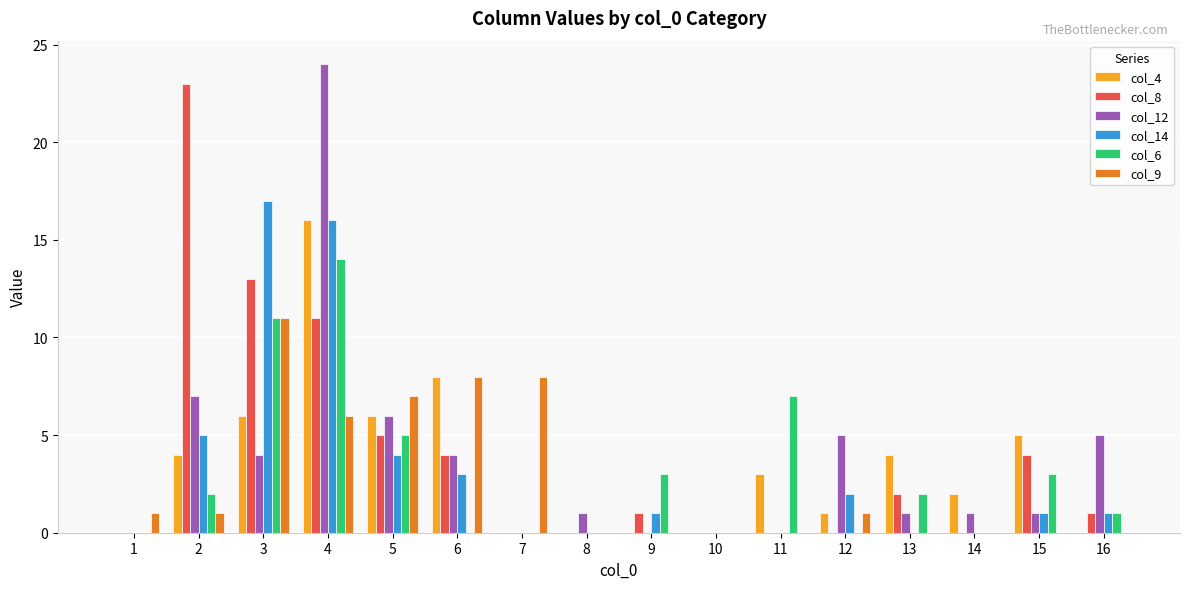

Reading left to right, what are all the values shown in this chart?

col_4: 0	4	6	16	6	8	0	0	0	0	3	1	4	2	5	0
col_8: 0	23	13	11	5	4	0	0	1	0	0	0	2	0	4	1
col_12: 0	7	4	24	6	4	0	1	0	0	0	5	1	1	1	5
col_14: 0	5	17	16	4	3	0	0	1	0	0	2	0	0	1	1
col_6: 0	2	11	14	5	0	0	0	3	0	7	0	2	0	3	1
col_9: 1	1	11	6	7	8	8	0	0	0	0	1	0	0	0	0